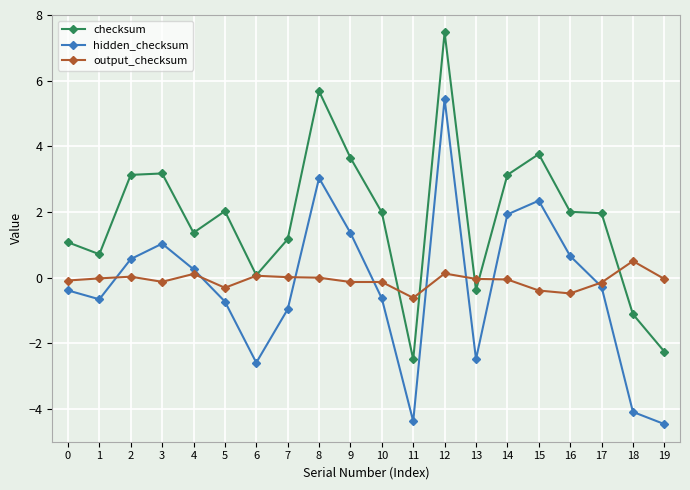

What is the maximum value shown in the chart?

7.5